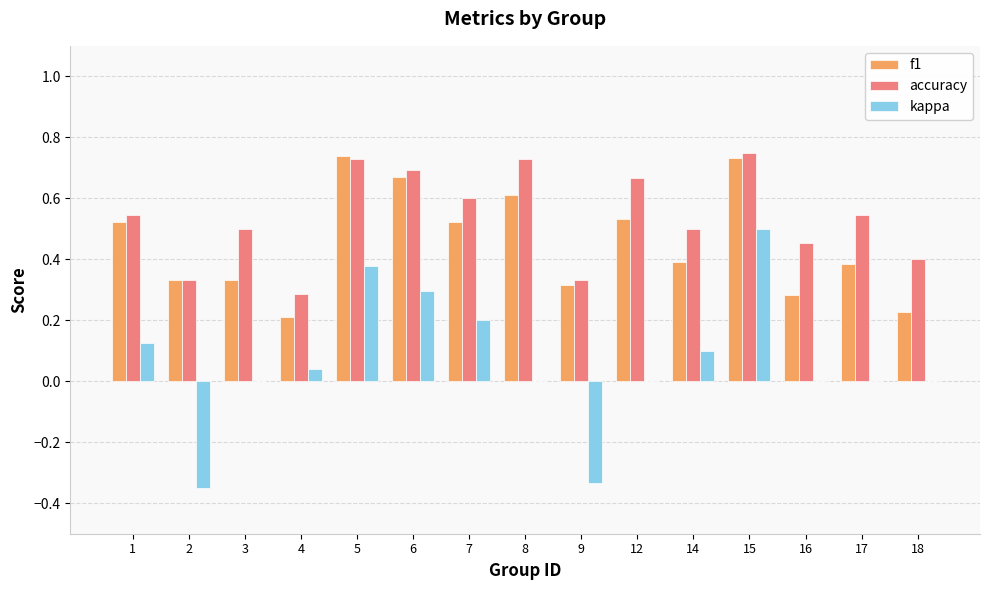

What is the total value across all series at 5?

1.8